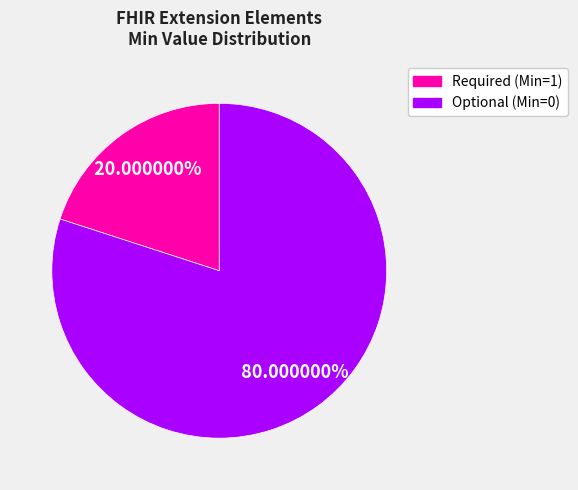

Is there a majority slice in this chart?

Yes